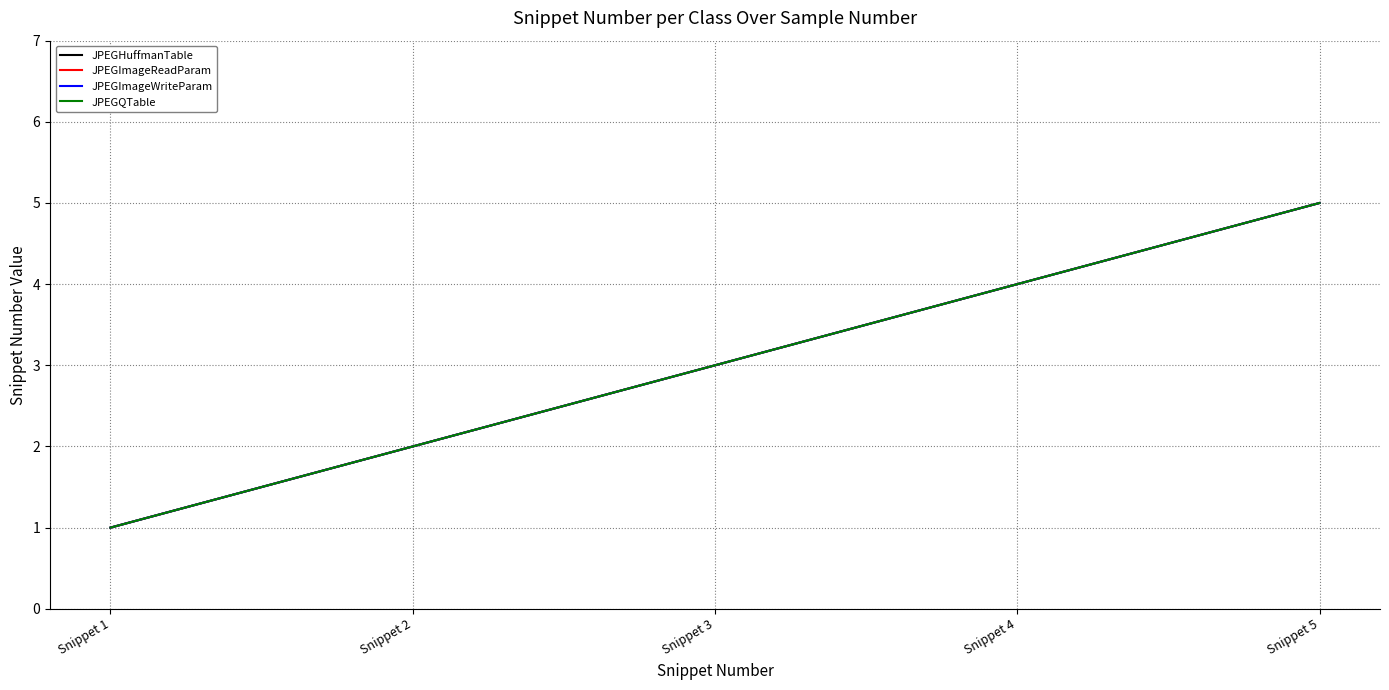

What is the difference between the second highest and second lowest values in the JPEGQTable series?

2